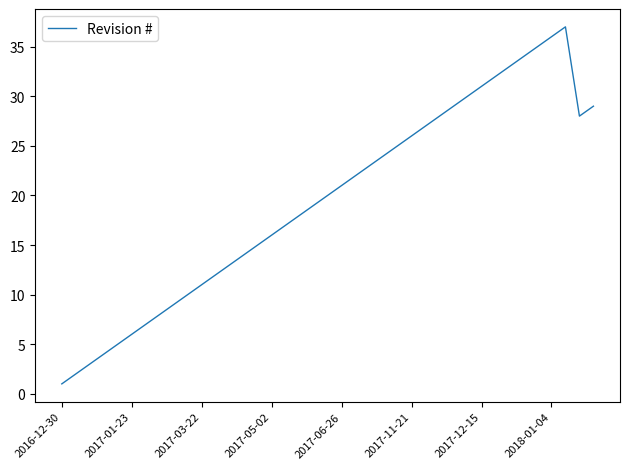

What is the maximum value shown in the chart?

37